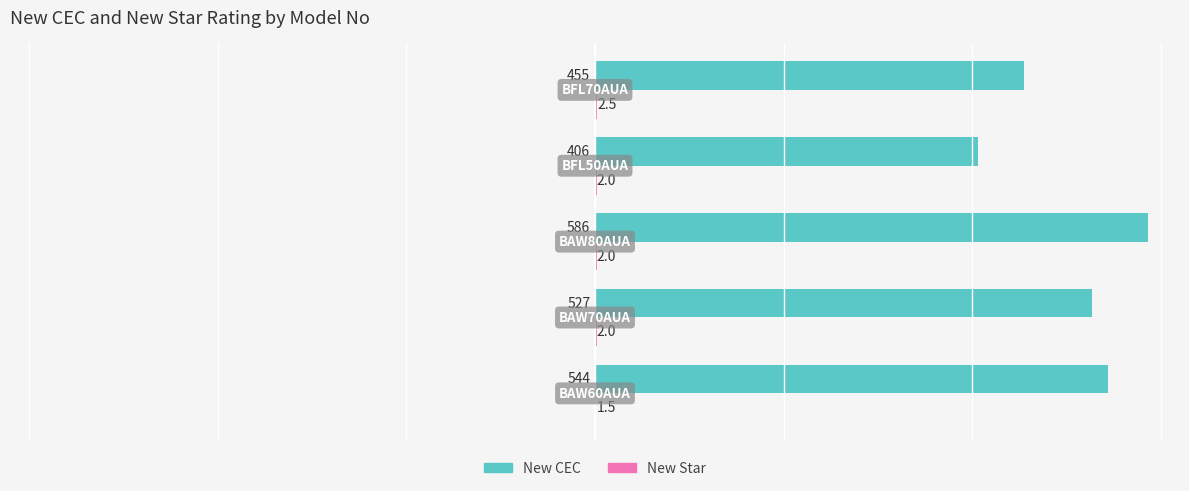

What is the maximum value for New CEC?

586.0